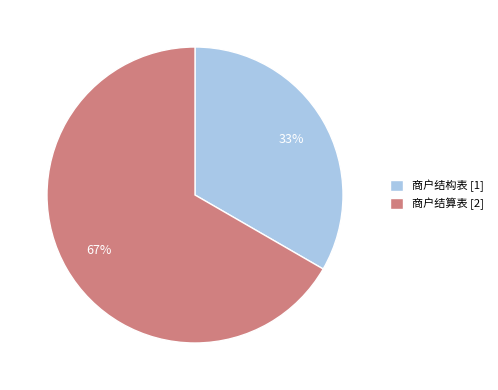

To the nearest percent, what is the combined percentage of 商户结构表 [1] and 商户结算表 [2]?

100%